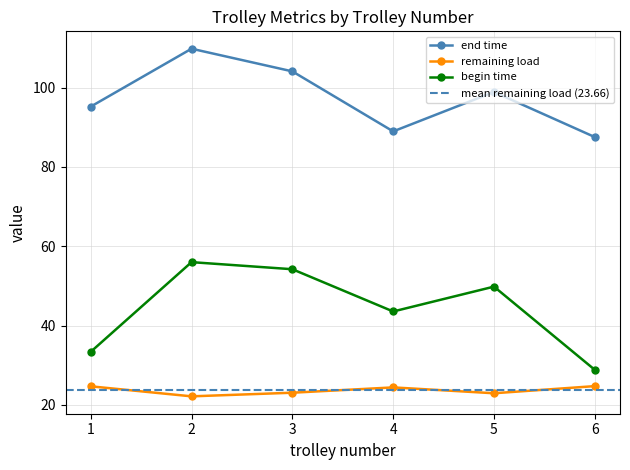

Read the end time value at 1.

95.2